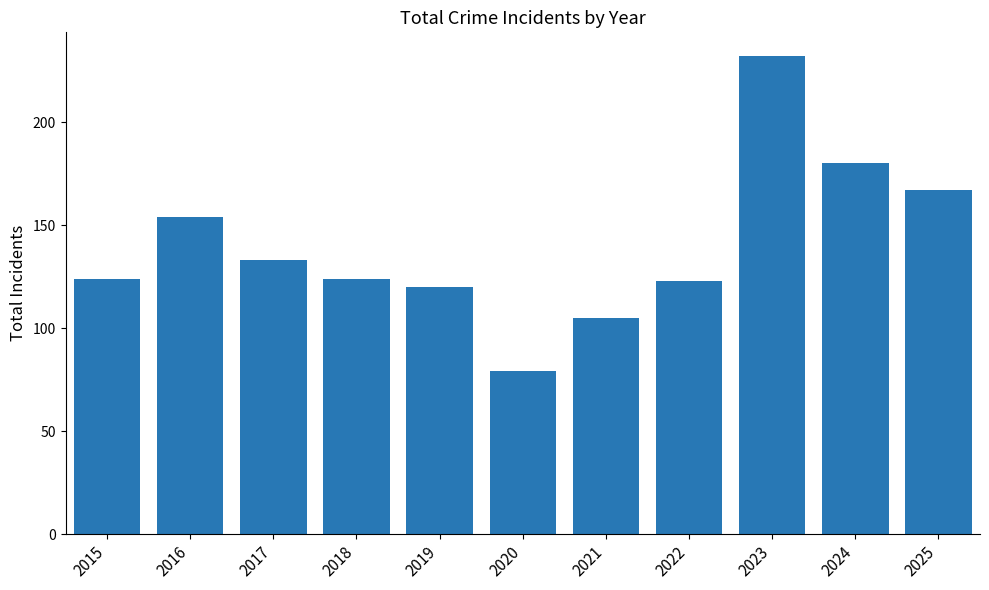

The chart shows a value of 180 at 2024. True or false?

True